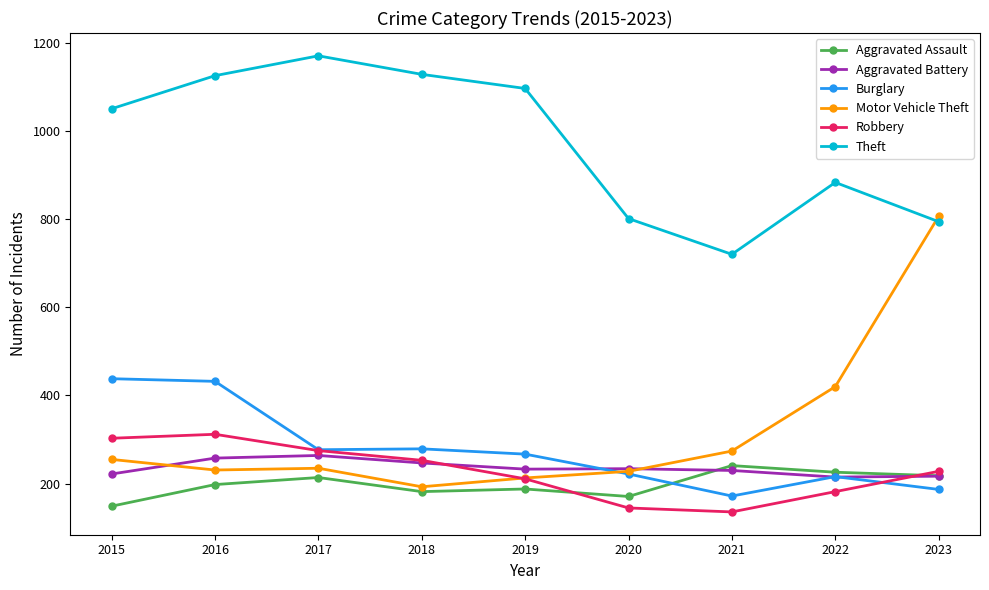

How many lines are shown in the chart?

6